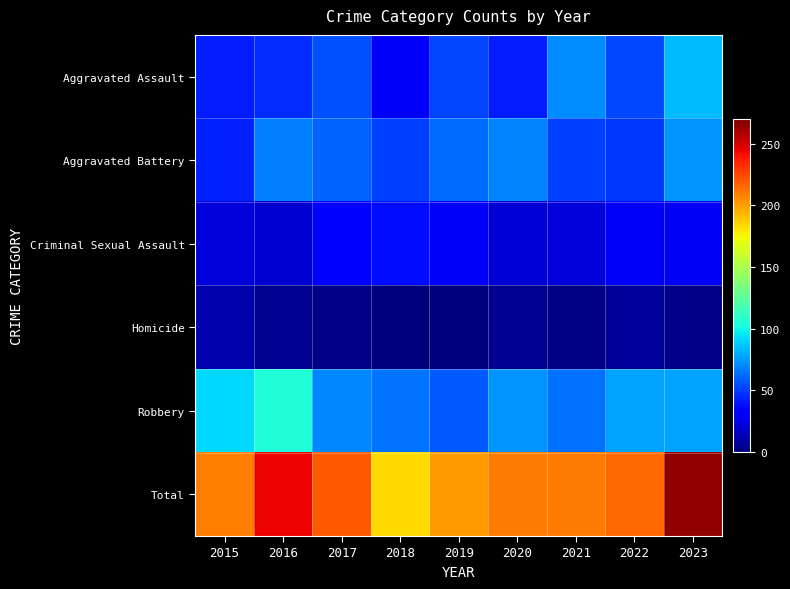

What is the maximum value shown in the chart?

265